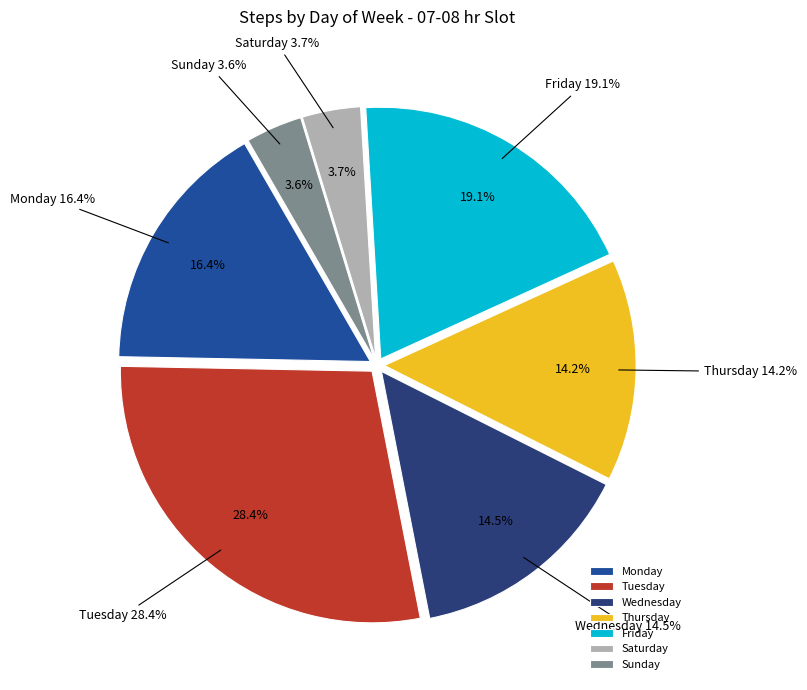

Count the number of slices in the pie.

7